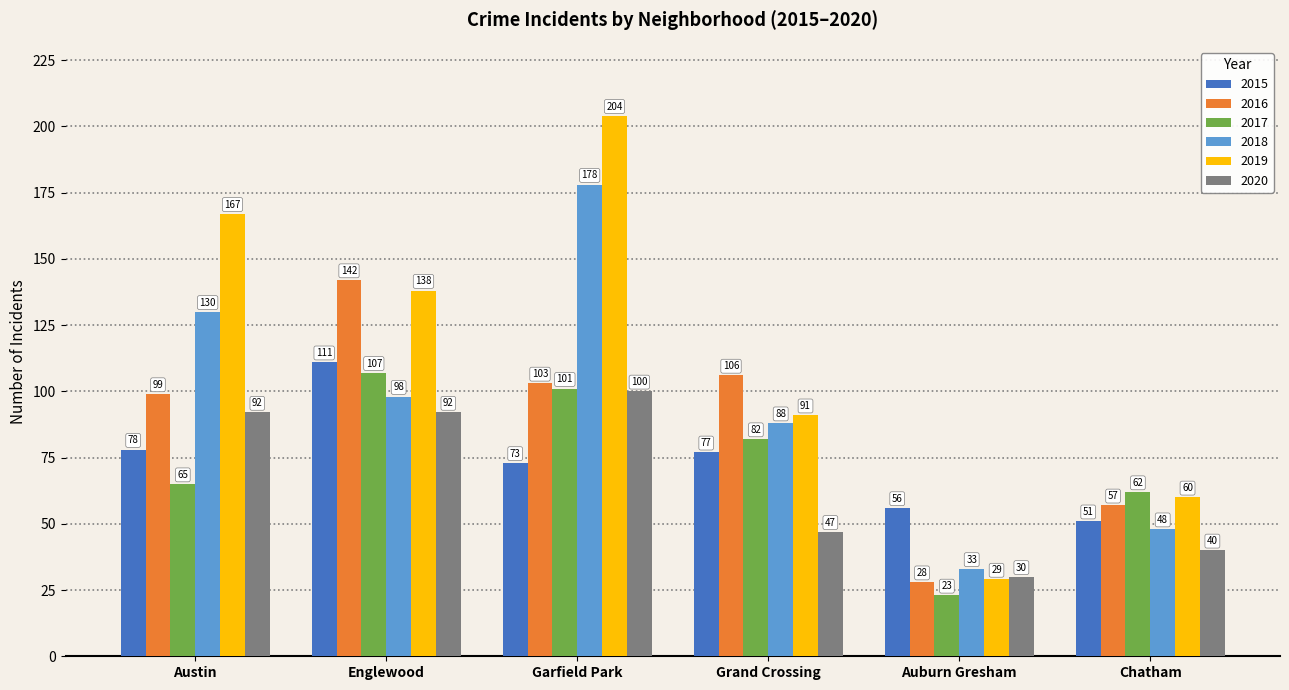

At which label is 2015 closest to 81?

Austin